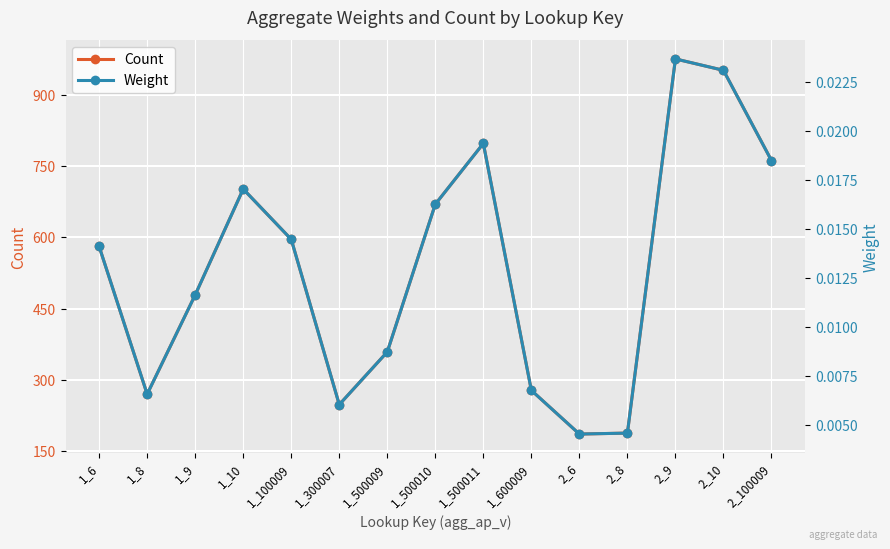

Reading left to right, what are all the values shown in this chart?

Count: 581.0	270.0	479.0	702.0	596.0	248.0	359.0	670.0	798.0	278.0	186.0	188.0	976.0	952.0	762.0
Weight: 0.0	0.0	0.0	0.0	0.0	0.0	0.0	0.0	0.0	0.0	0.0	0.0	0.0	0.0	0.0